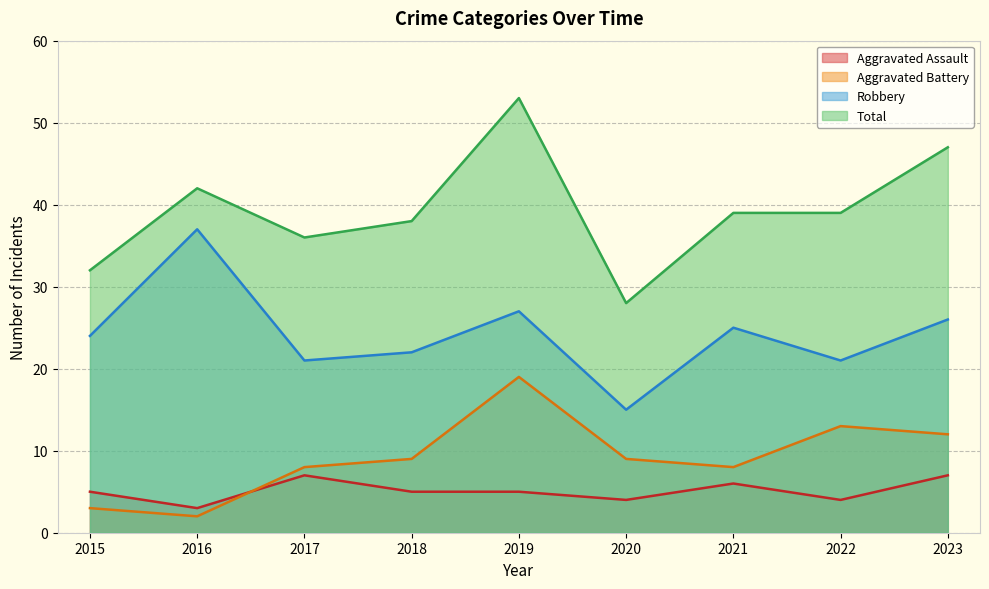

What is the minimum value shown in the chart?

2